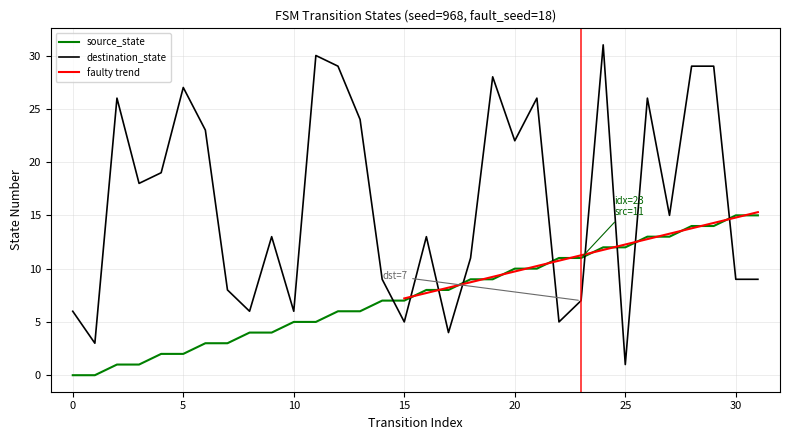

Count the number of data series in this chart.

2